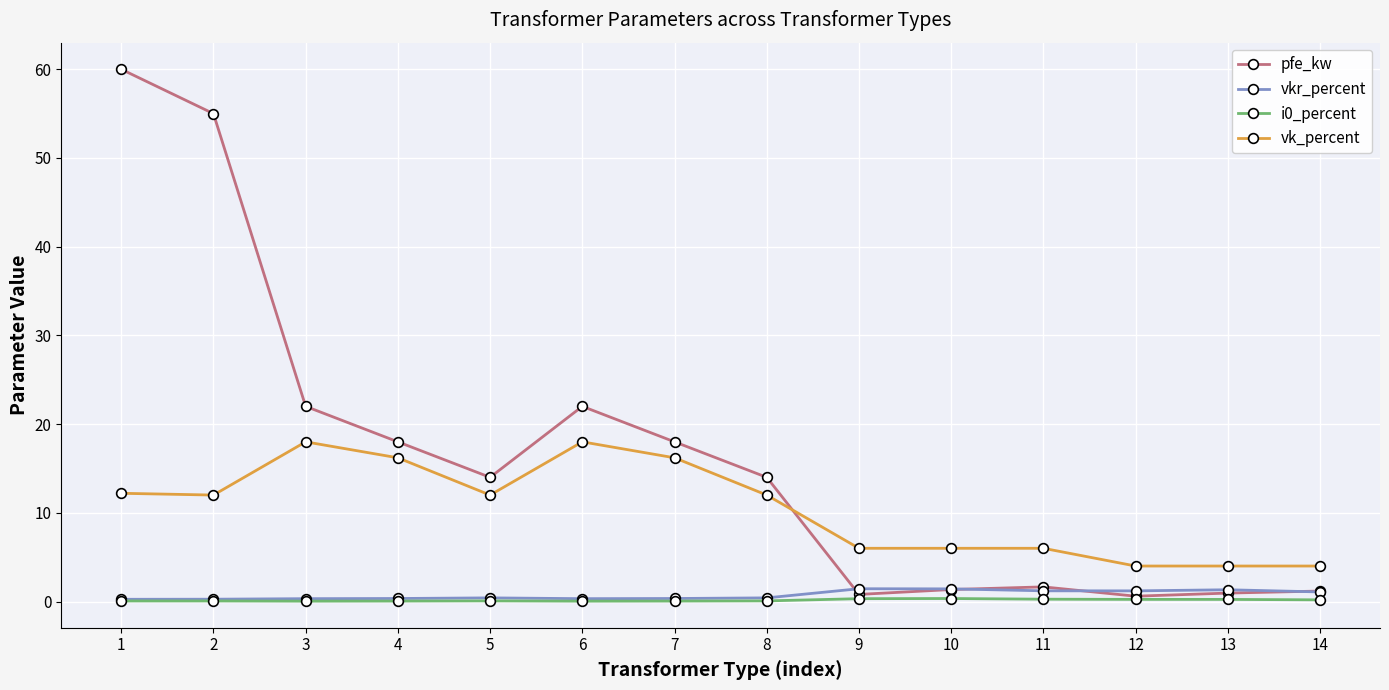

What is the sum of the vkr_percent values at 11 and 4?

1.5